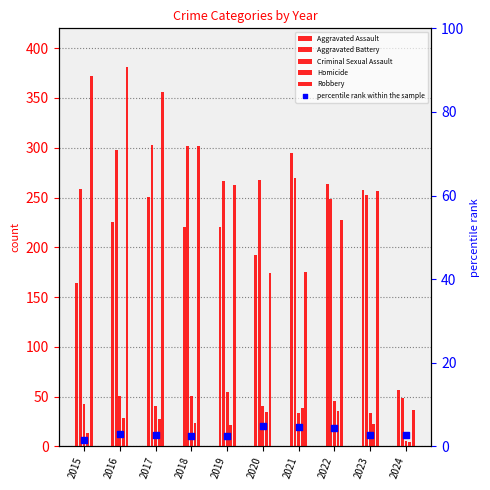

What is the total value across all series at 2022?

825.3